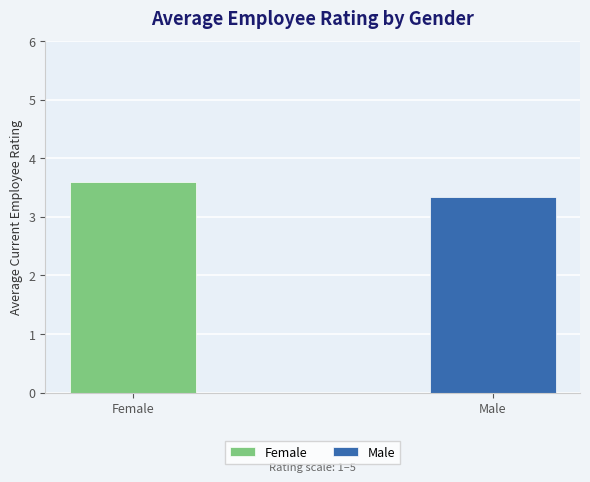

What is the value of the 1st bar from the left?

3.5